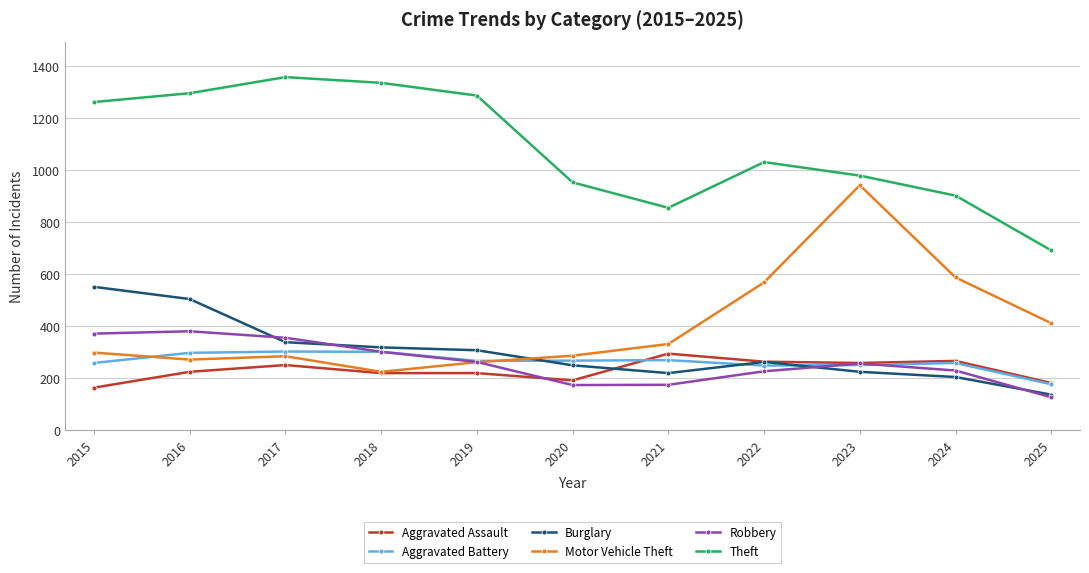

What is the average value of the Burglary series?

302